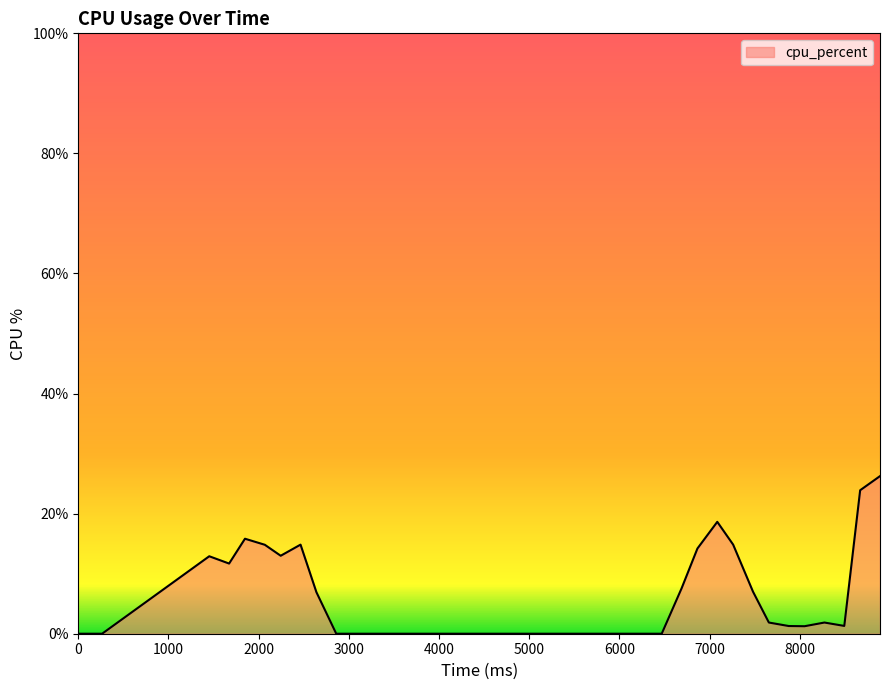

At which category does the chart reach its peak across all series?

8888